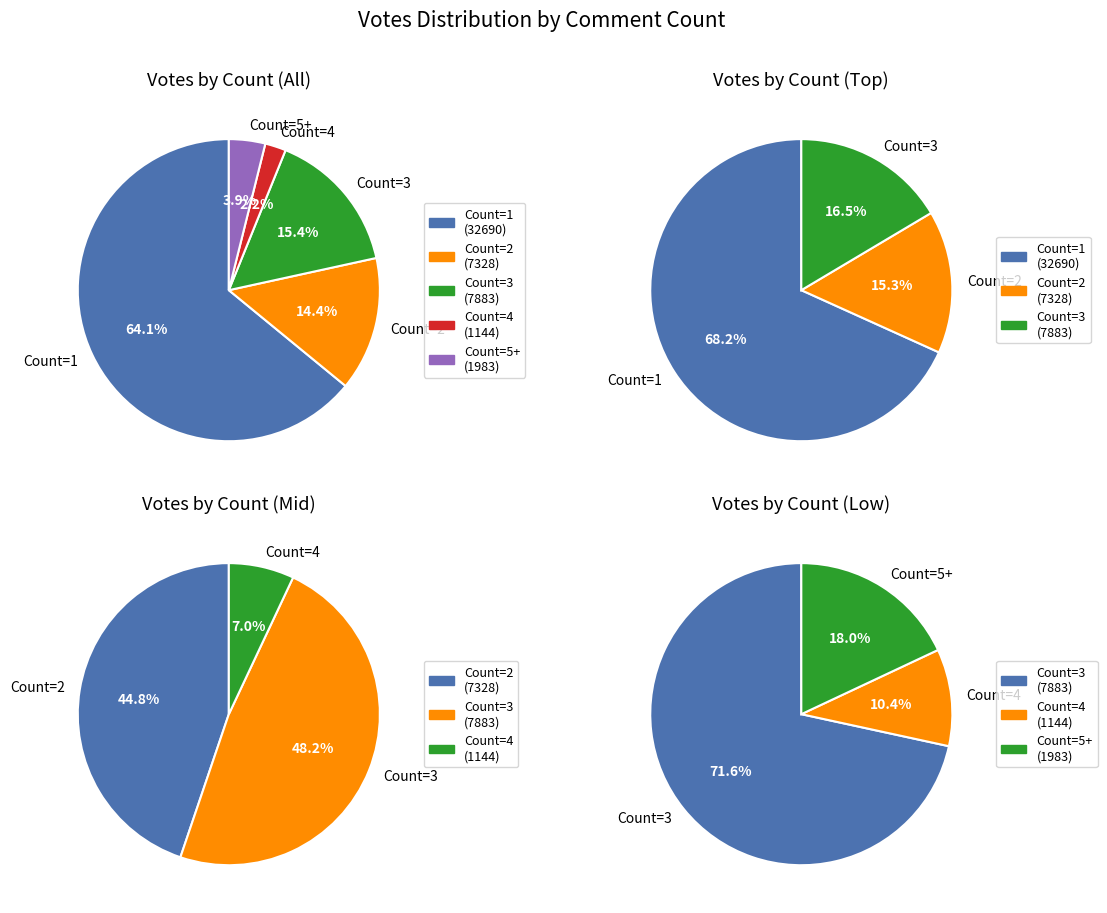

Is the sum of Count=2 and Count=5 greater than half?

No